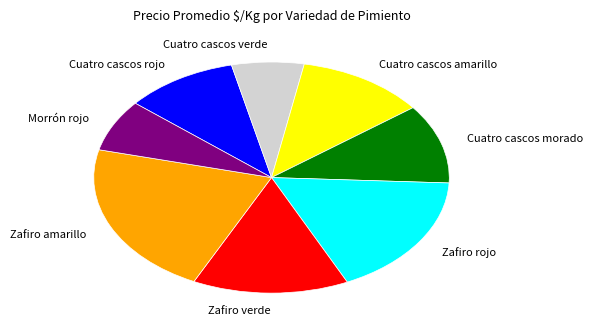

What percentage is the Cuatro cascos verde slice, to the nearest percent?

7%